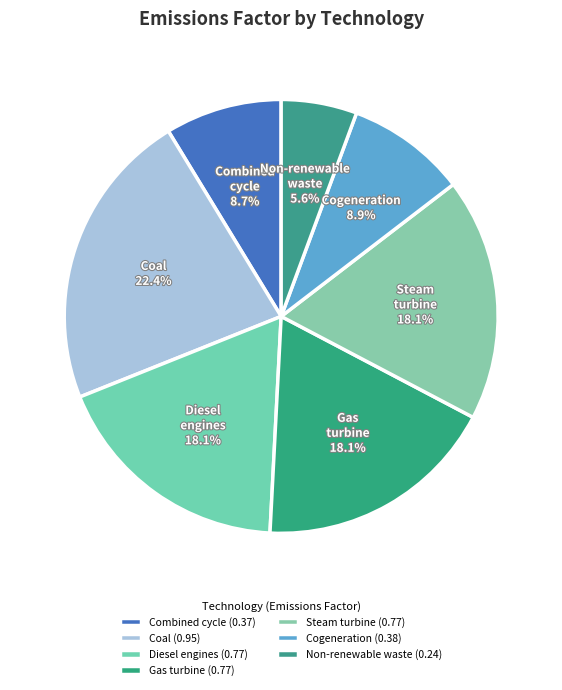

Which slice is the largest?

Coal